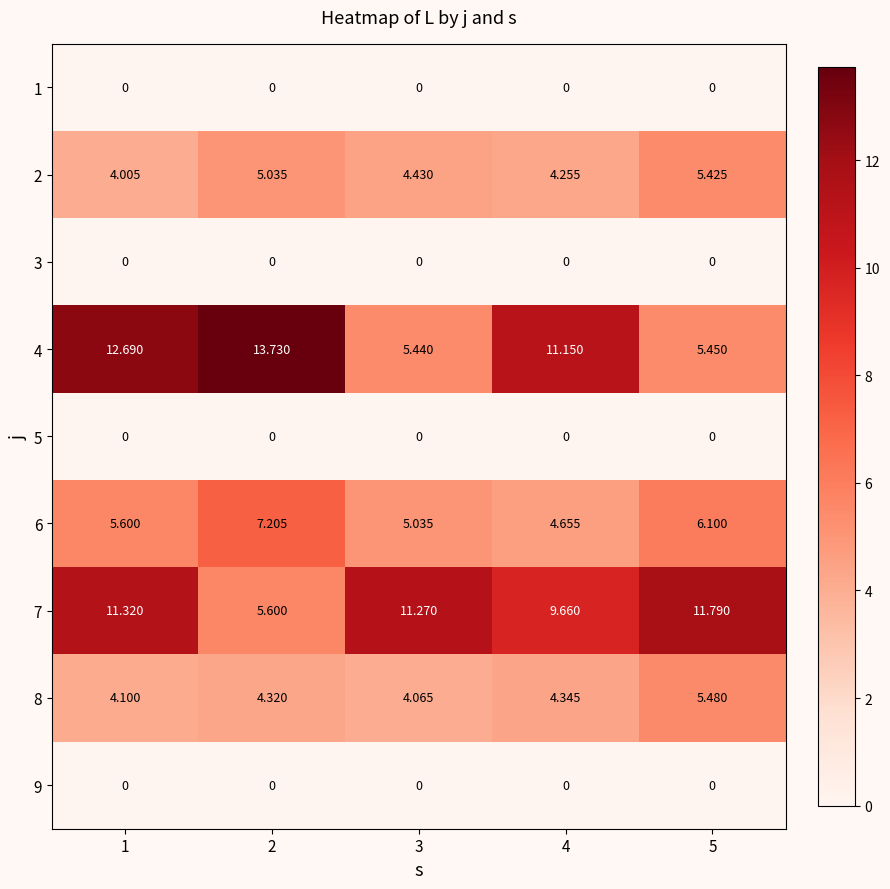

Is the value of 6 at 3 greater than the value of 9 at 3?

Yes